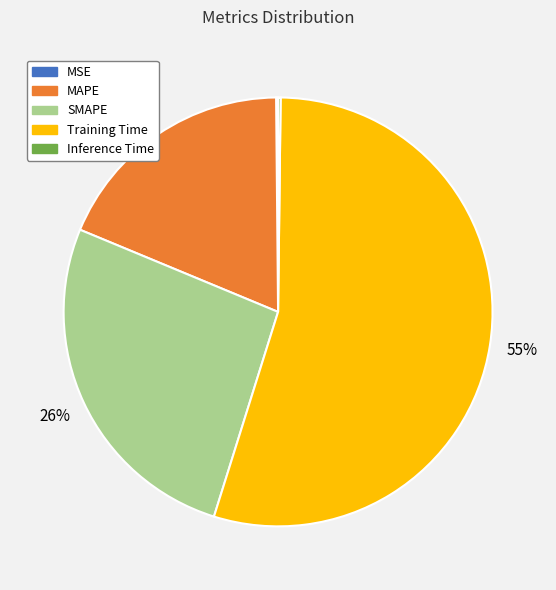

True or false: Training Time accounts for 41% of the total.

False